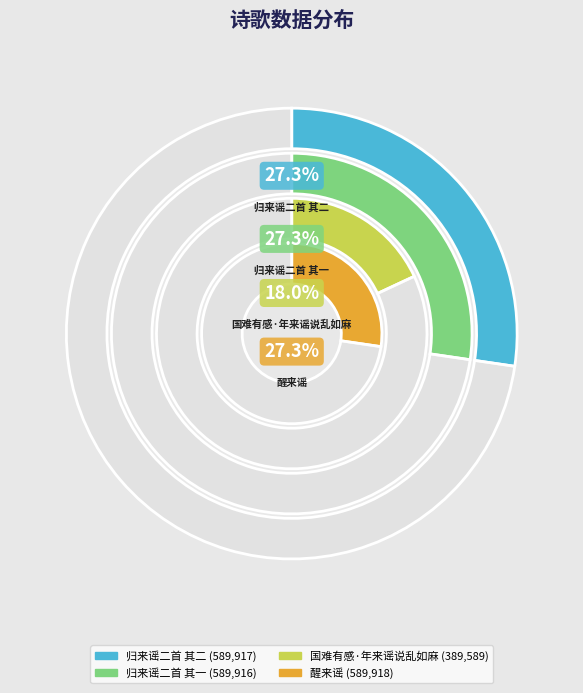

What is the change in value from 归来谣二首 其二 to 归来谣二首 其一?

-1